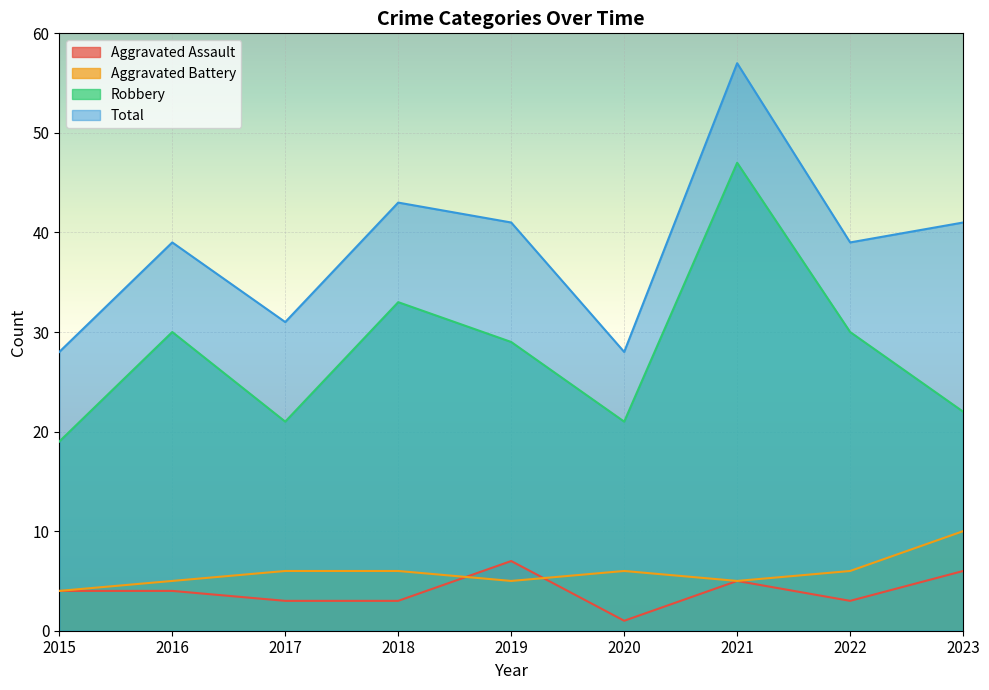

At which label does Robbery first exceed 29?

2016